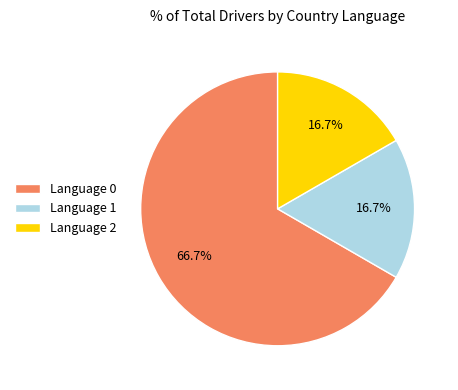

Count the number of slices in the pie.

3